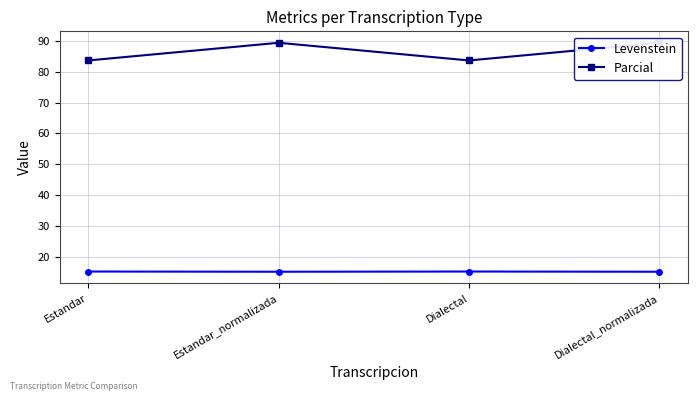

Which series has the widest spread of values?

Parcial